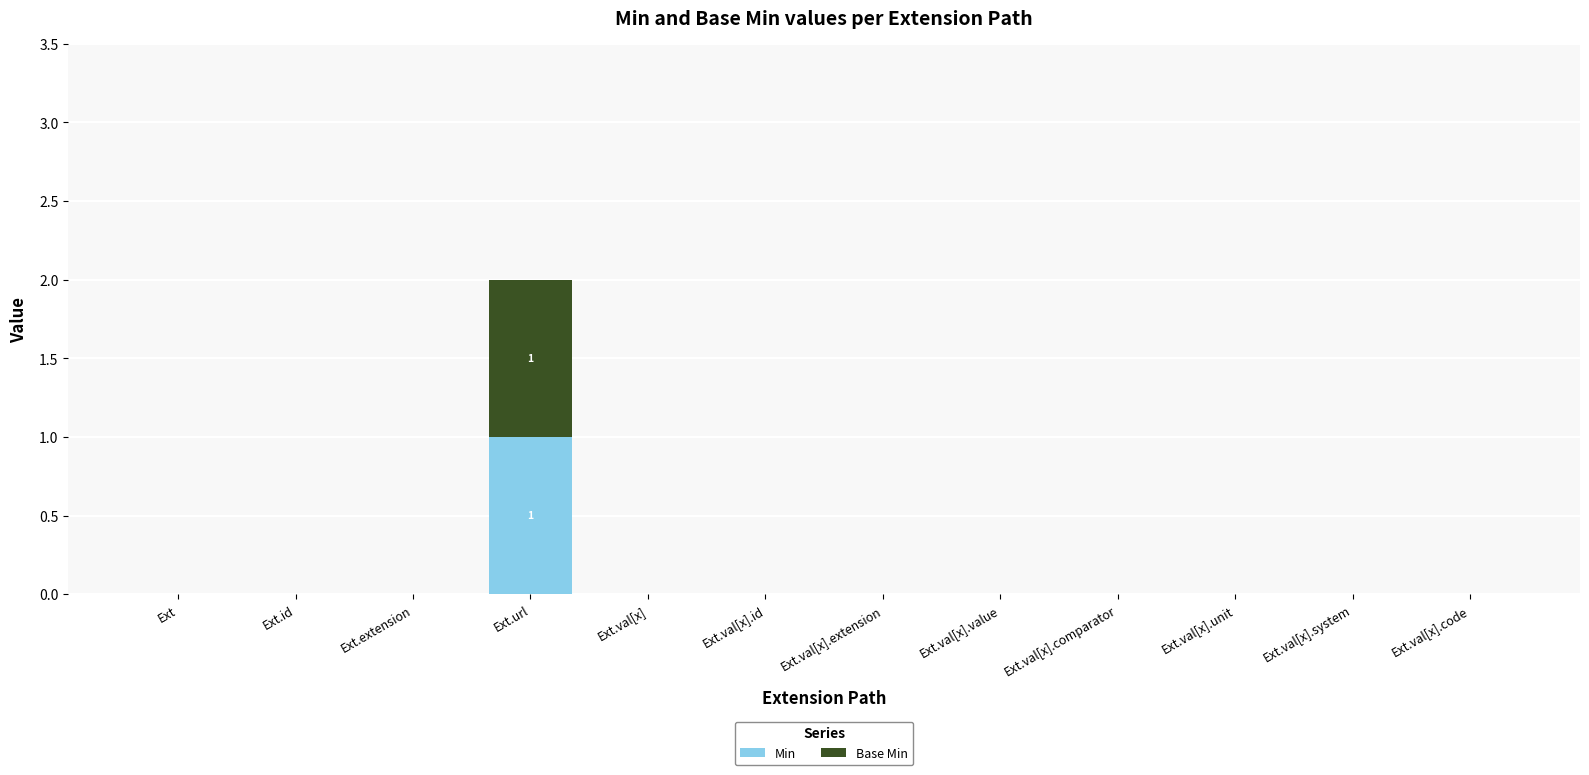

Which category has the highest value in the Min series?

Ext.url